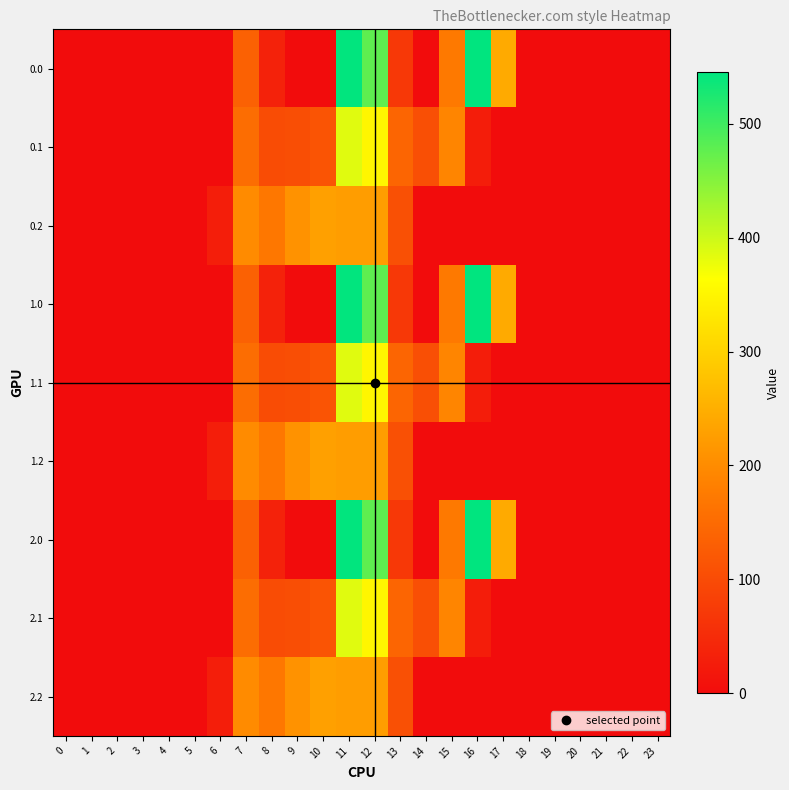

Reading left to right, what are all the values shown in this chart?

0.0: 0=0.0	1=0.0	2=0.0	3=0.0	4=0.0	5=0.0	6=0.0	7=134.3	8=35.0	9=0.0	10=0.0	11=544.3	12=477.2	13=70.2	14=0.3	15=172.8	16=545.4	17=243.5	18=0.0	19=0.0	20=0.0	21=0.0	22=0.0	23=0.0
0.1: 0=0.0	1=0.0	2=0.0	3=0.0	4=0.0	5=0.0	6=0.0	7=153.2	8=102.3	9=104.8	10=114.0	11=384.7	12=350.8	13=141.2	14=105.5	15=190.4	16=26.8	17=0.0	18=0.0	19=0.0	20=0.0	21=0.0	22=0.0	23=0.0
0.2: 0=0.0	1=0.0	2=0.0	3=0.0	4=0.0	5=0.0	6=29.3	7=199.0	8=169.5	9=209.6	10=228.0	11=225.2	12=224.3	13=107.8	14=0.0	15=0.0	16=0.0	17=0.0	18=0.0	19=0.0	20=0.0	21=0.0	22=0.0	23=0.0
1.0: 0=0.0	1=0.0	2=0.0	3=0.0	4=0.0	5=0.0	6=0.0	7=134.3	8=35.0	9=0.0	10=0.0	11=544.3	12=477.2	13=70.2	14=0.3	15=172.8	16=545.4	17=243.5	18=0.0	19=0.0	20=0.0	21=0.0	22=0.0	23=0.0
1.1: 0=0.0	1=0.0	2=0.0	3=0.0	4=0.0	5=0.0	6=0.0	7=153.2	8=102.3	9=104.8	10=114.0	11=384.7	12=350.8	13=141.2	14=105.5	15=190.4	16=26.8	17=0.0	18=0.0	19=0.0	20=0.0	21=0.0	22=0.0	23=0.0
1.2: 0=0.0	1=0.0	2=0.0	3=0.0	4=0.0	5=0.0	6=29.3	7=199.0	8=169.5	9=209.6	10=228.0	11=225.2	12=224.3	13=107.8	14=0.0	15=0.0	16=0.0	17=0.0	18=0.0	19=0.0	20=0.0	21=0.0	22=0.0	23=0.0
2.0: 0=0.0	1=0.0	2=0.0	3=0.0	4=0.0	5=0.0	6=0.0	7=134.3	8=35.0	9=0.0	10=0.0	11=544.3	12=477.2	13=70.2	14=0.3	15=172.8	16=545.4	17=243.5	18=0.0	19=0.0	20=0.0	21=0.0	22=0.0	23=0.0
2.1: 0=0.0	1=0.0	2=0.0	3=0.0	4=0.0	5=0.0	6=0.0	7=153.2	8=102.3	9=104.8	10=114.0	11=384.7	12=350.8	13=141.2	14=105.5	15=190.4	16=26.8	17=0.0	18=0.0	19=0.0	20=0.0	21=0.0	22=0.0	23=0.0
2.2: 0=0.0	1=0.0	2=0.0	3=0.0	4=0.0	5=0.0	6=29.3	7=199.0	8=169.5	9=209.6	10=228.0	11=225.2	12=224.3	13=107.8	14=0.0	15=0.0	16=0.0	17=0.0	18=0.0	19=0.0	20=0.0	21=0.0	22=0.0	23=0.0